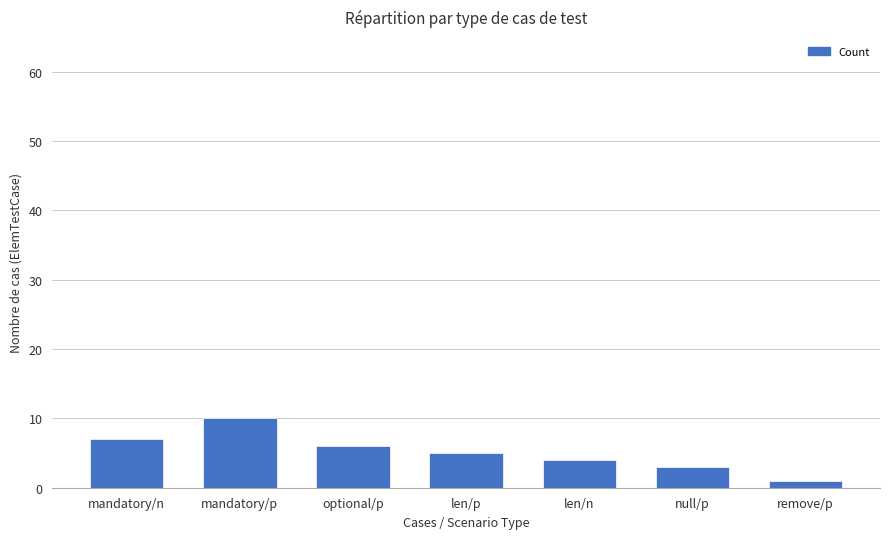

At which category does the chart reach its peak across all series?

mandatory/p